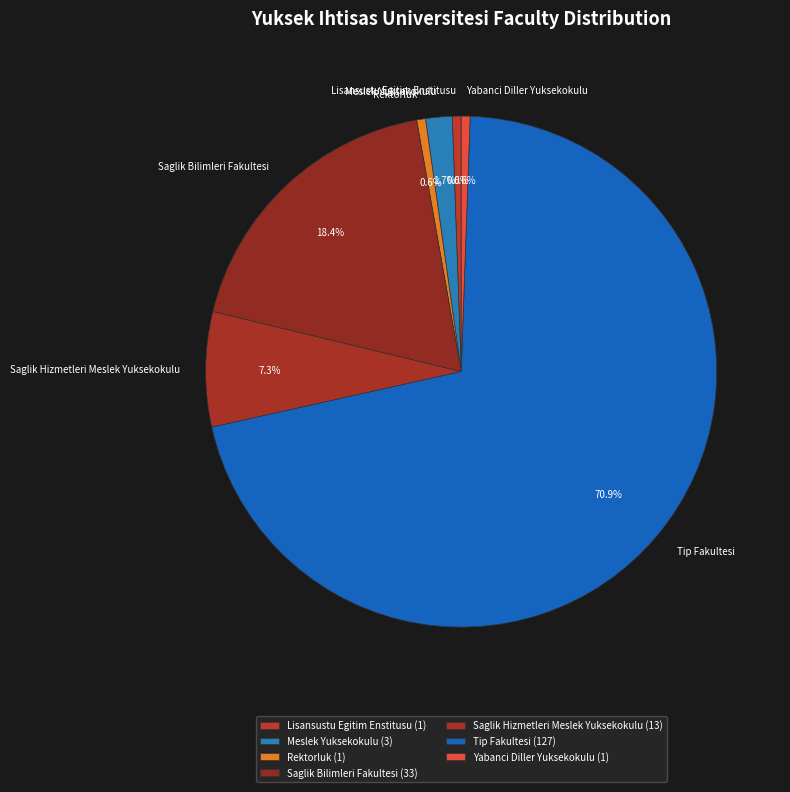

To the nearest percent, what is the combined percentage of Saglik Hizmetleri Meslek Yuksekokulu and Lisansustu Egitim Enstitusu?

8%